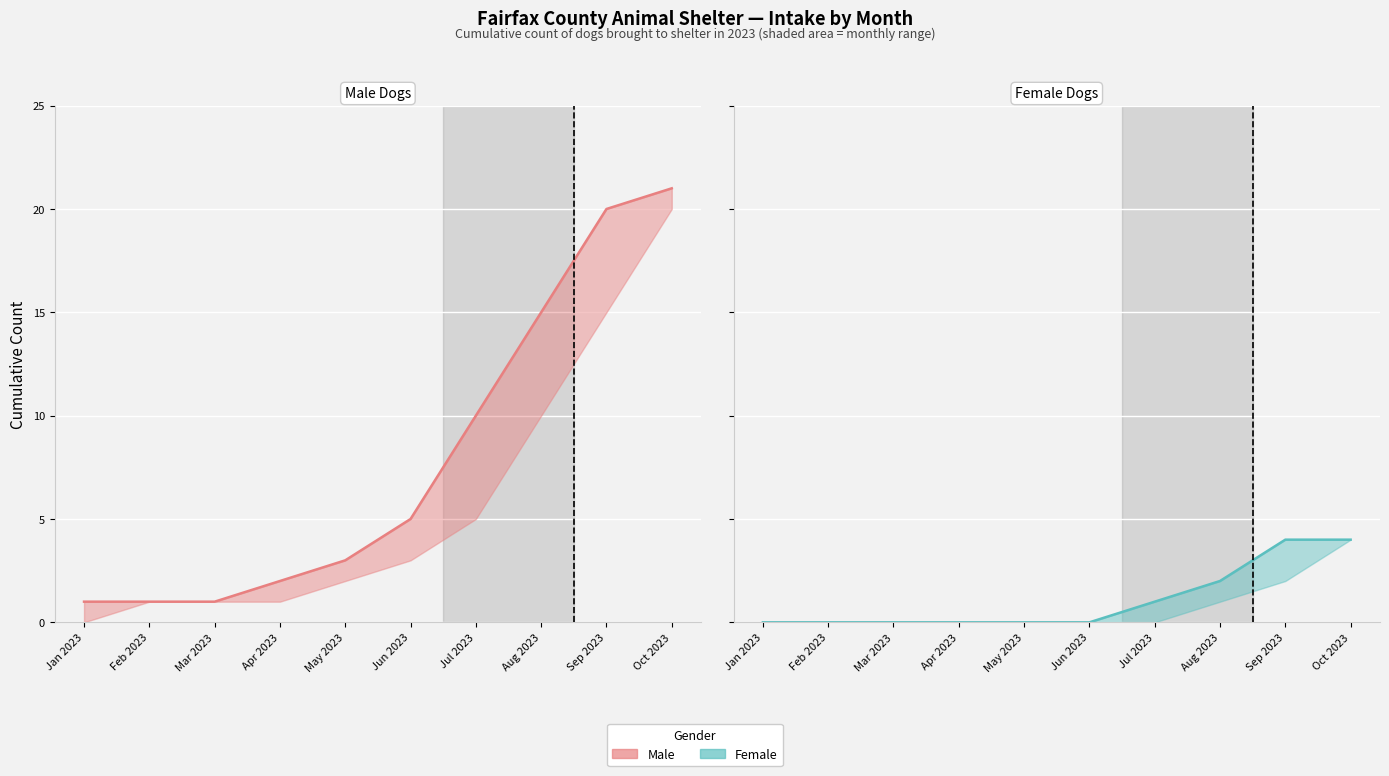

What is the value of the Female point at the 9th from the left?

4